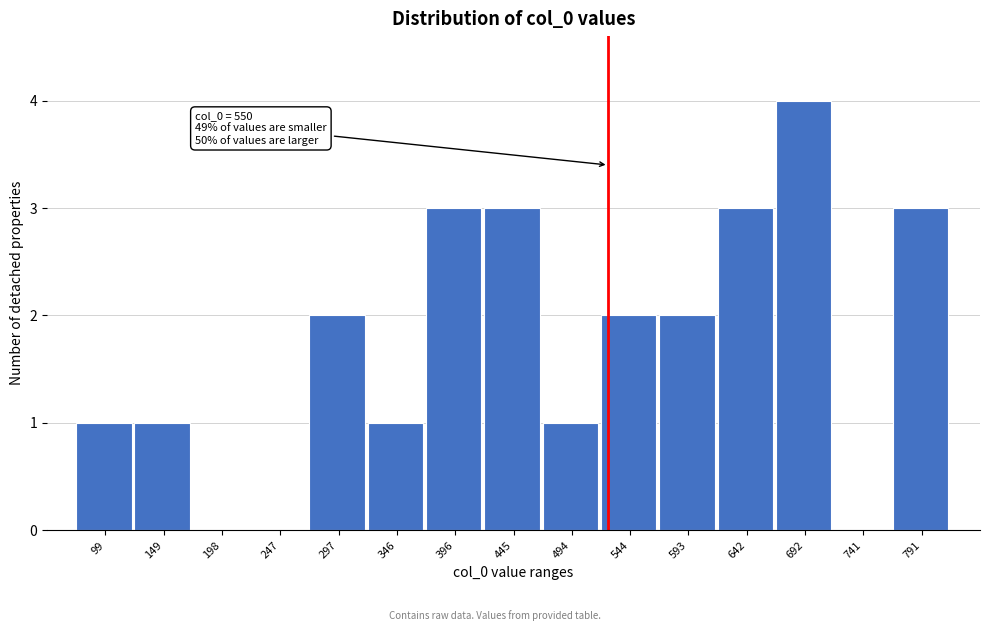

Reading left to right, extract all data points from this chart.

99=1	149=1	198=0	247=0	297=2	346=1	396=3	445=3	494=1	544=2	593=2	642=3	692=4	741=0	791=3